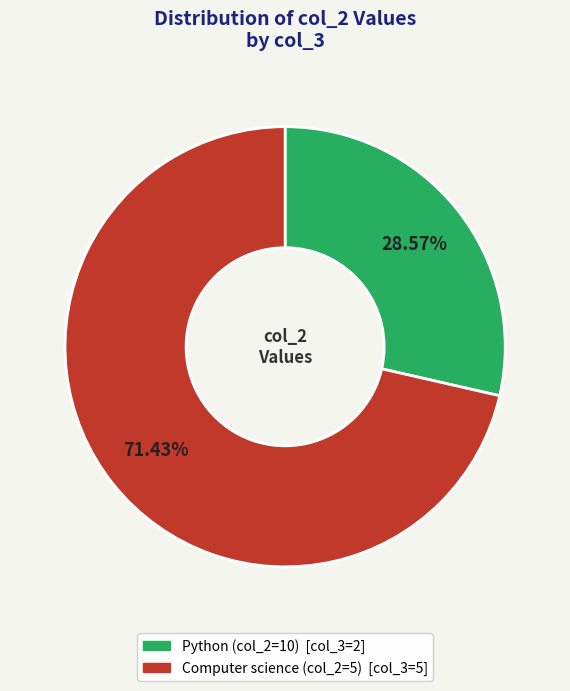

Is there a majority slice in this chart?

Yes